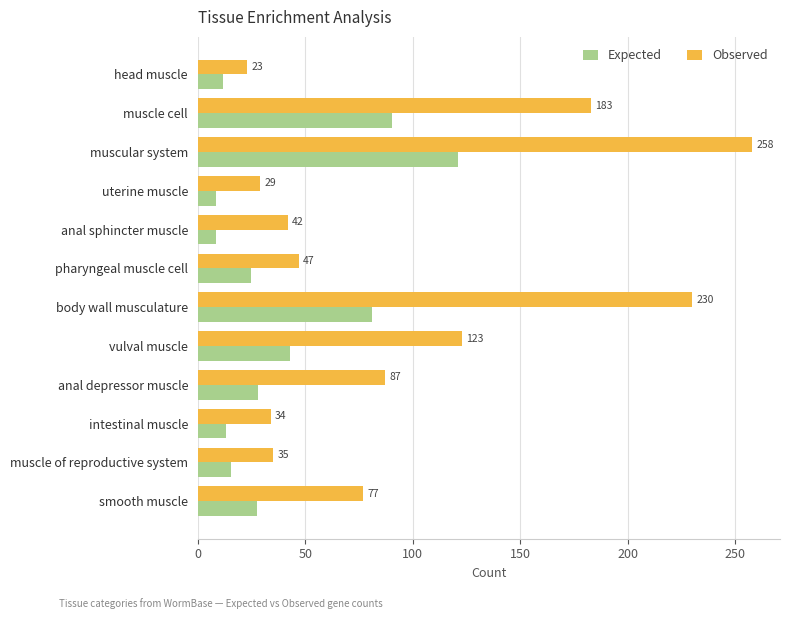

At which category is the sum across all series the highest?

muscular system